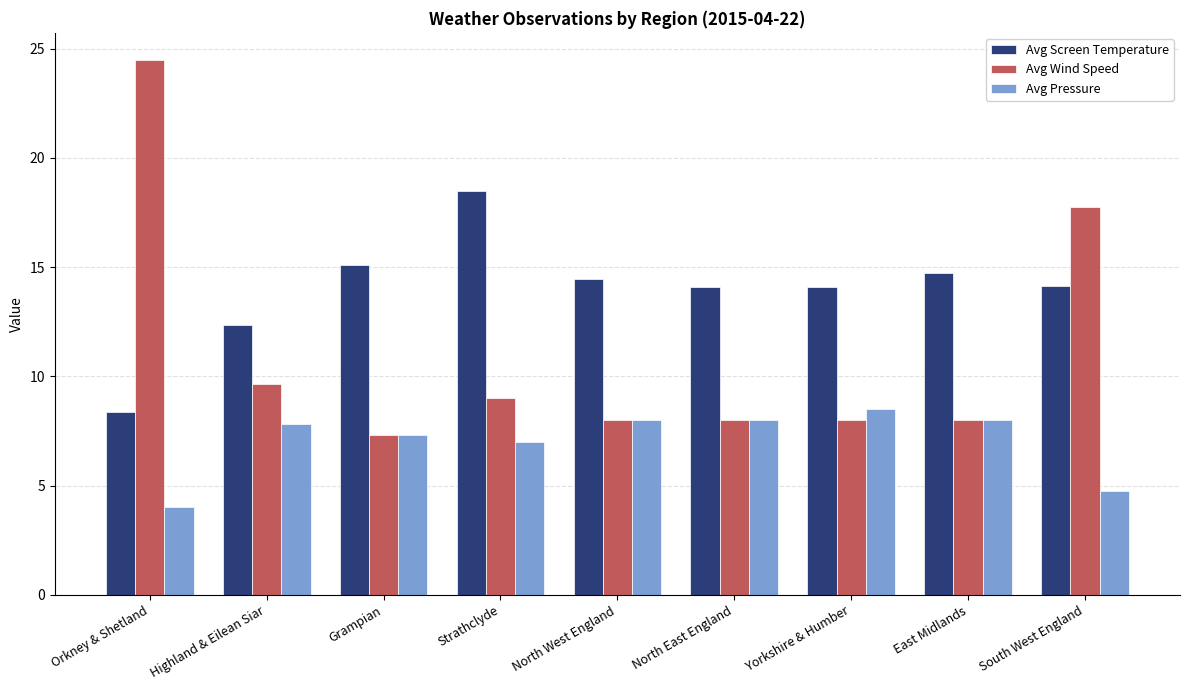

How many groups of bars are there?

9